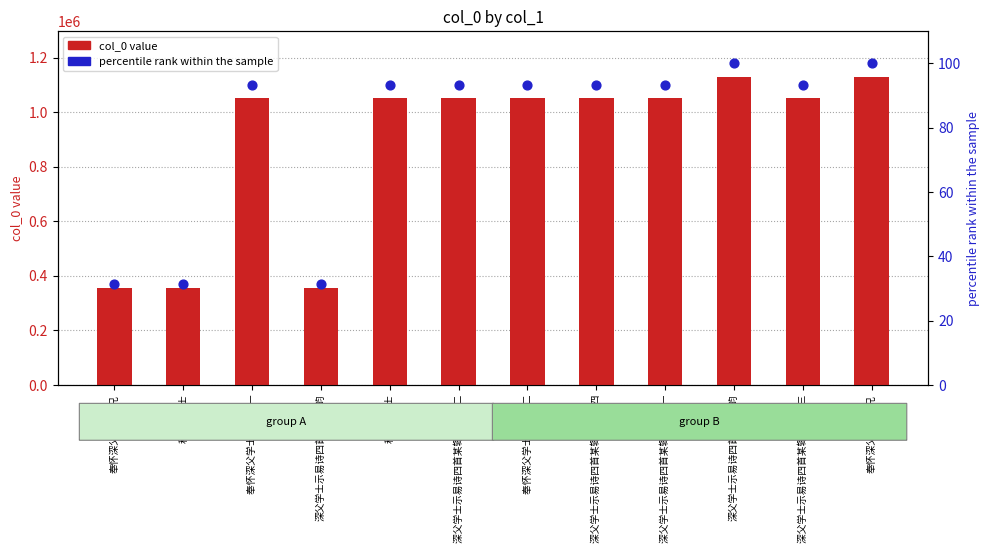

What are all the series names shown in the legend?

col_0 value, percentile rank within the sample